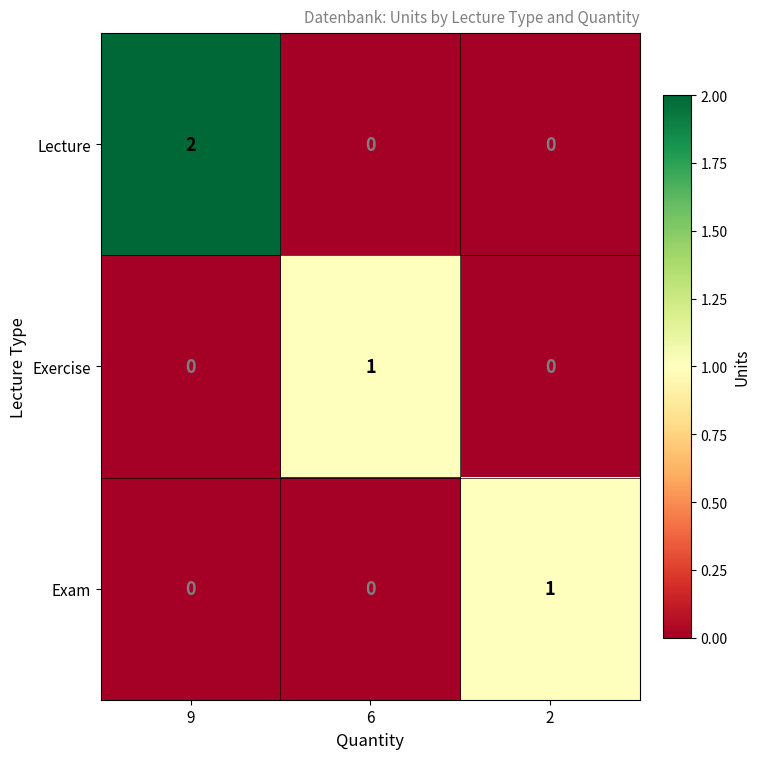

Reading left to right, list all the values displayed in this chart.

Lecture: 2	0	0
Exercise: 0	1	0
Exam: 0	0	1